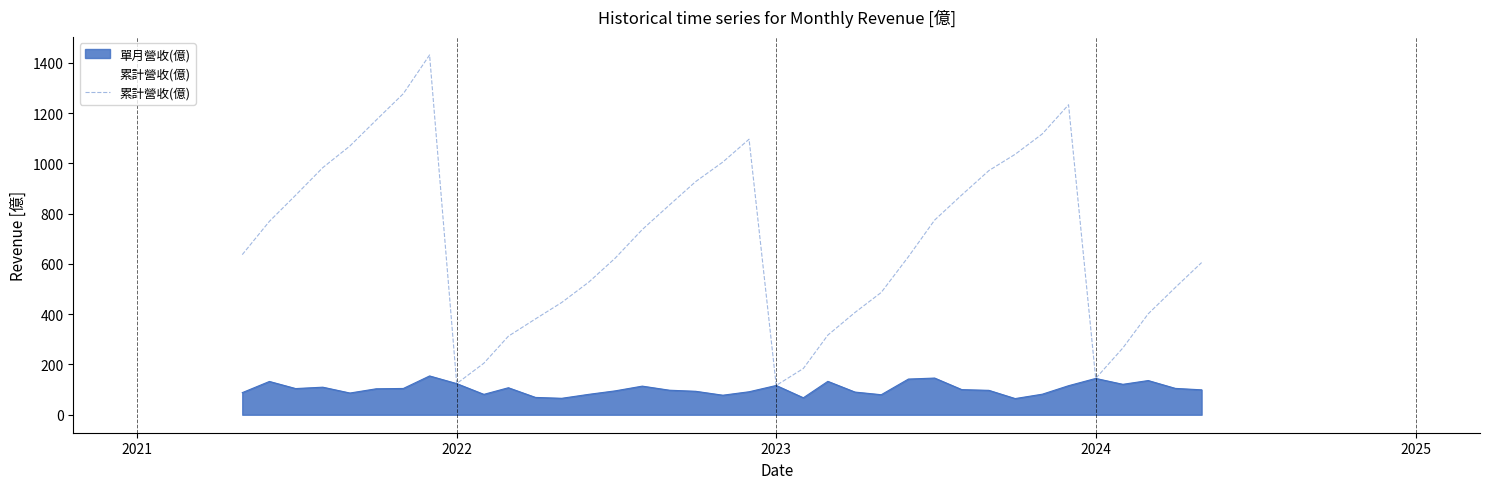

The value of 單月營收(億) at 2023 is 50.3. True or false?

False